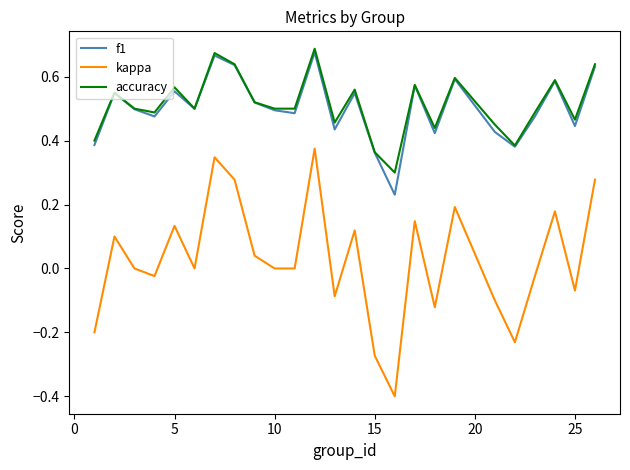

Which series has the largest range (max minus min)?

kappa